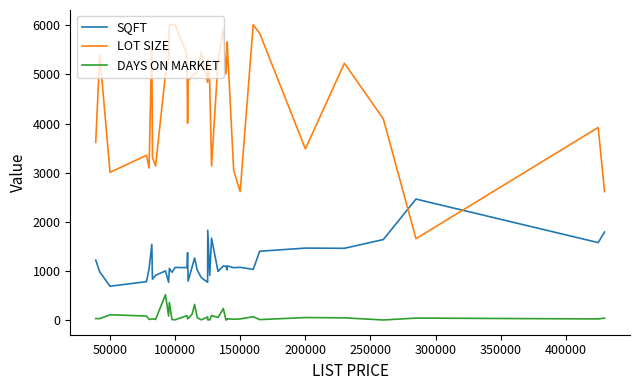

Which series has the largest total across all categories?

LOT SIZE